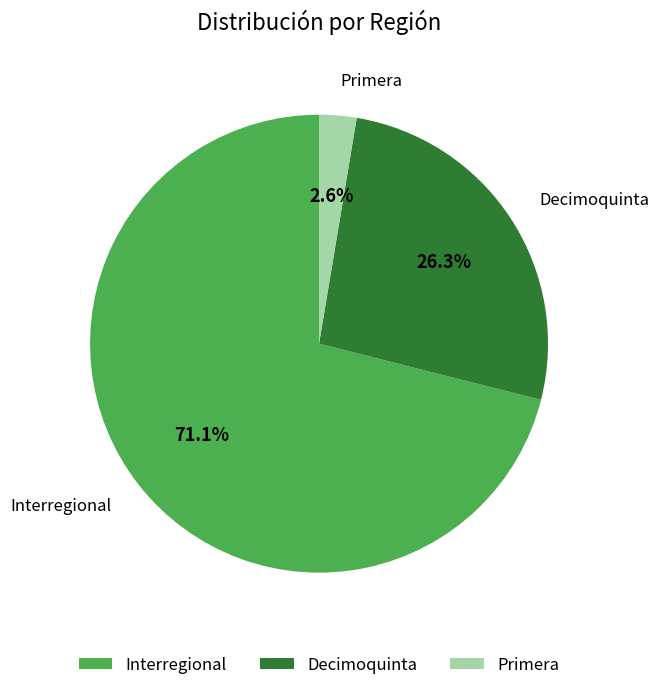

Between Decimoquinta and Interregional, which is larger?

Interregional